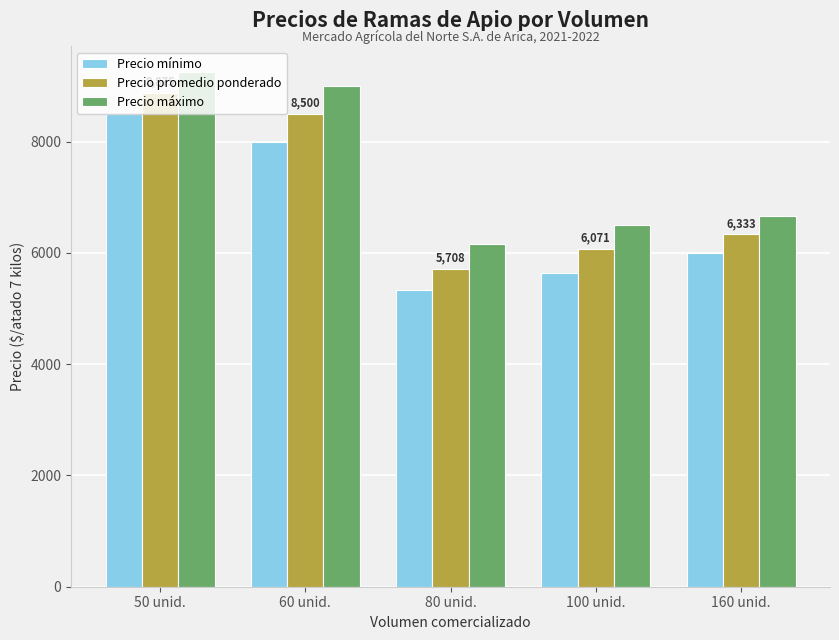

Which label corresponds to the largest value in the chart?

50 unid.